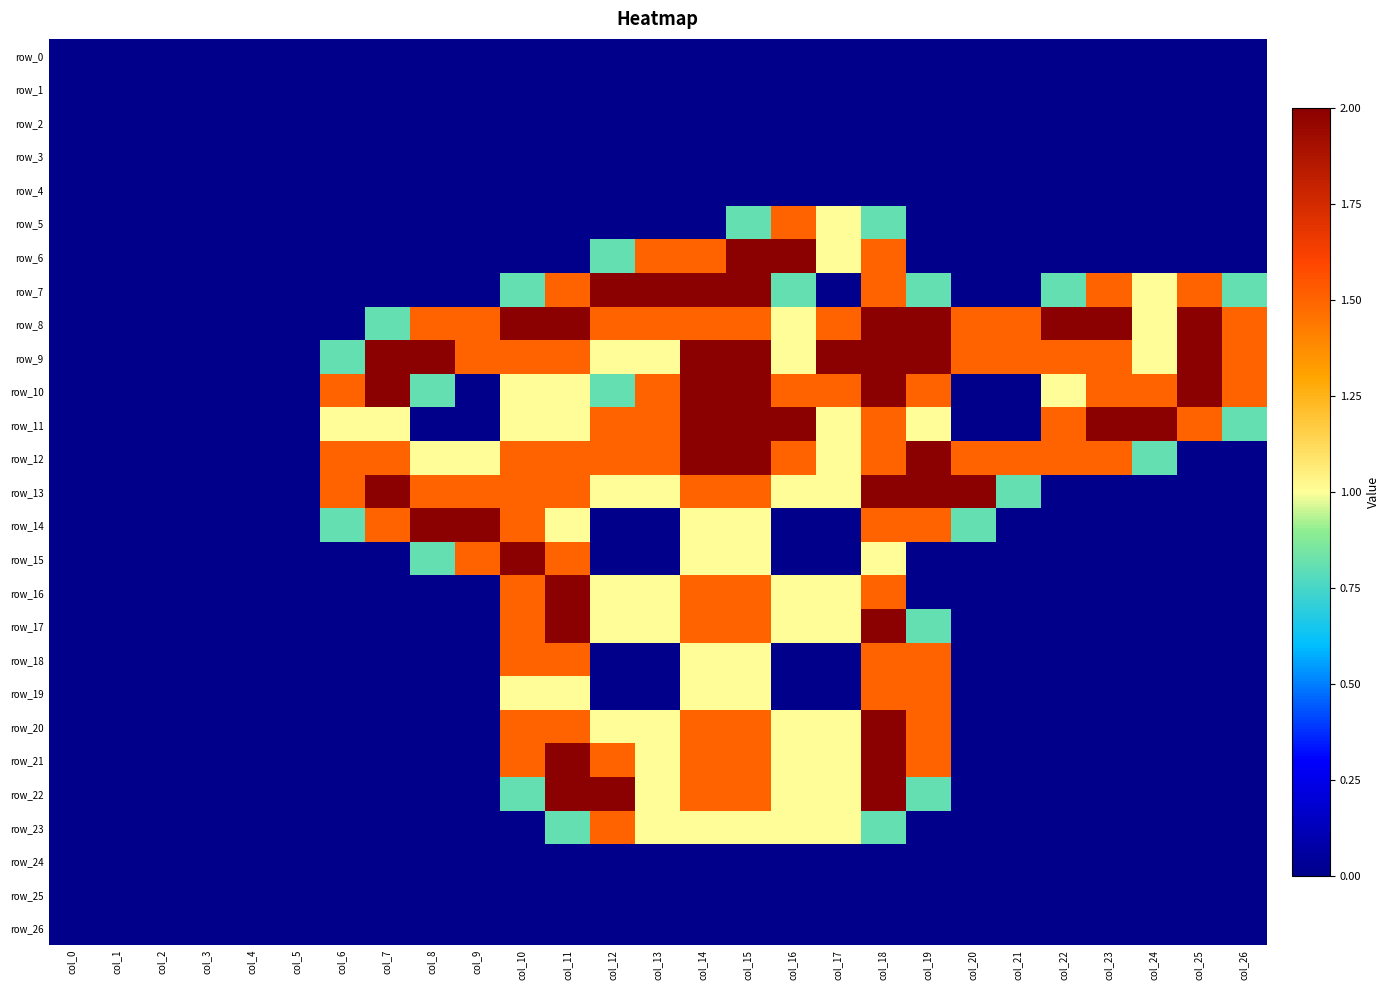

How many positive values does the row_11 series have?

17